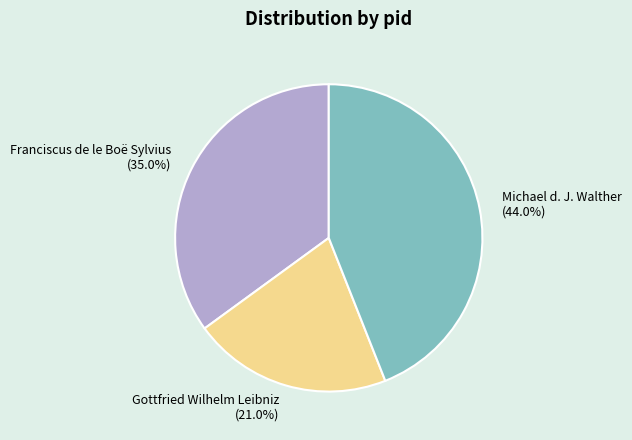

What percentage is NOT represented by Gottfried Wilhelm Leibniz?

79.0%